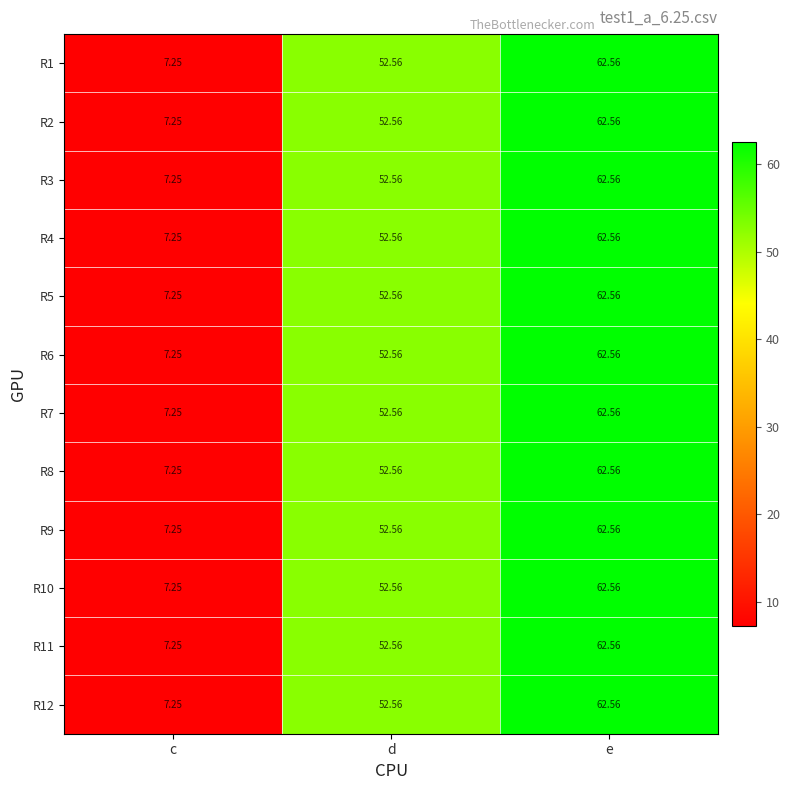

What is the total value across all series at c?

87.0